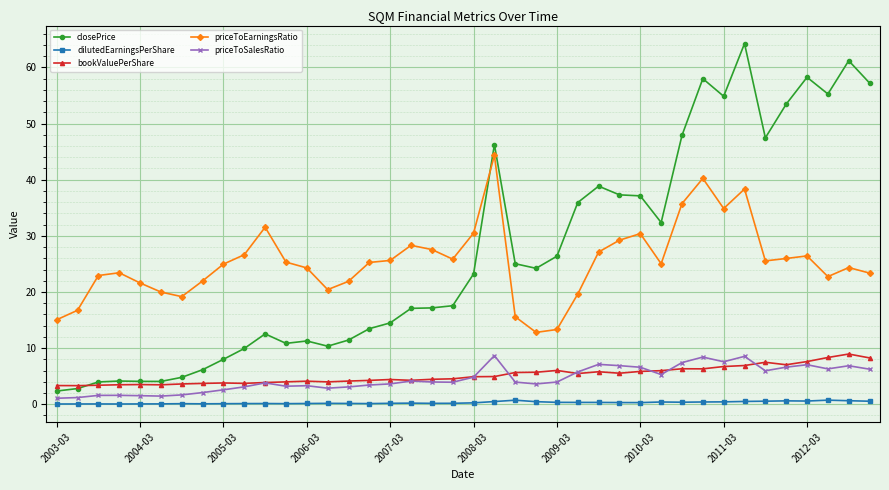

What is the value of the closePrice point at the 12th from the left?

10.8